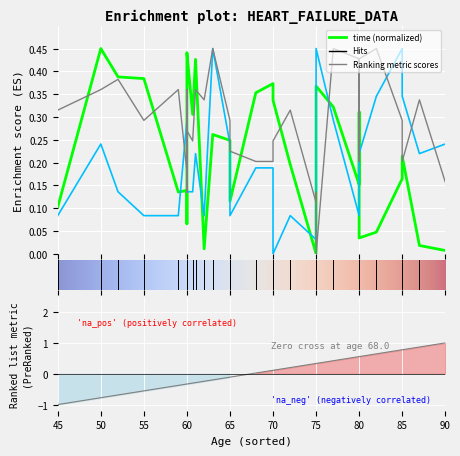

What is the label of the 27th point from the left?

80